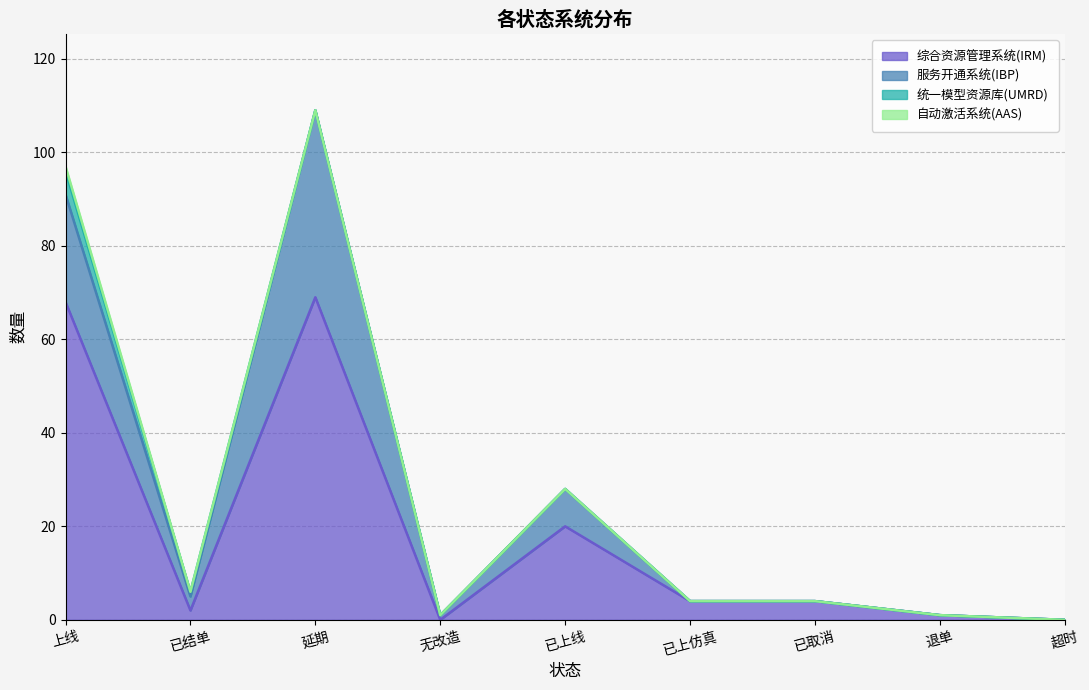

True or false: 服务开通系统(IBP) has more than 0 points higher than both neighbors.

True